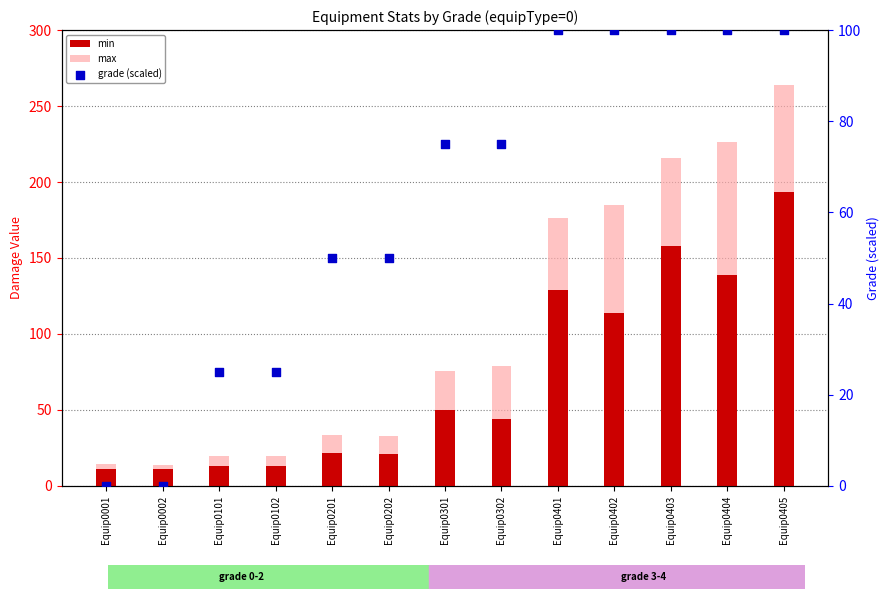

What are all the series names shown in the legend?

min, max, grade (scaled)